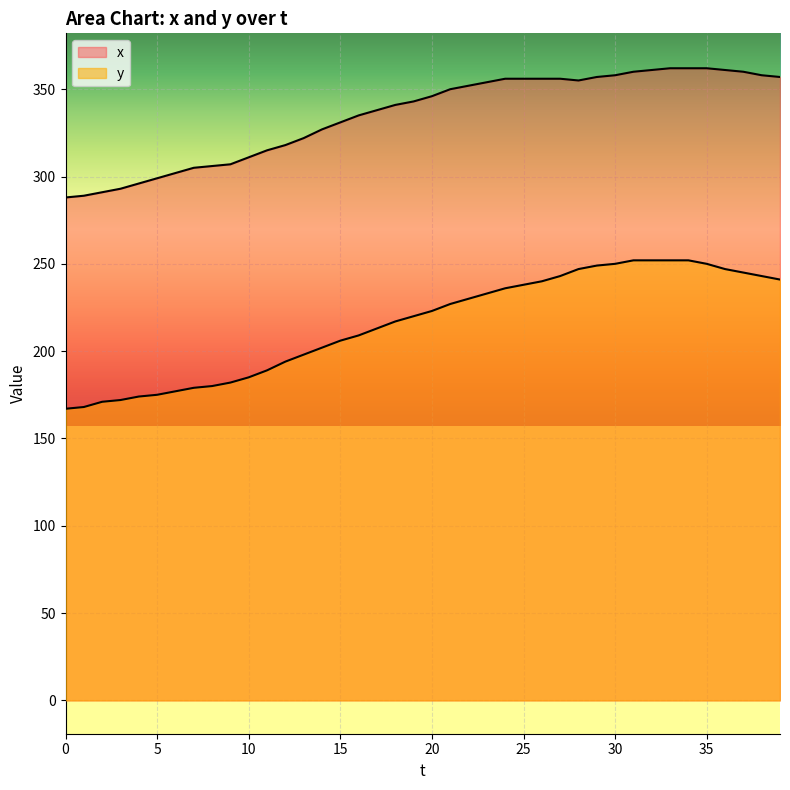

What is the value of the y point at the 21st from the left?

223